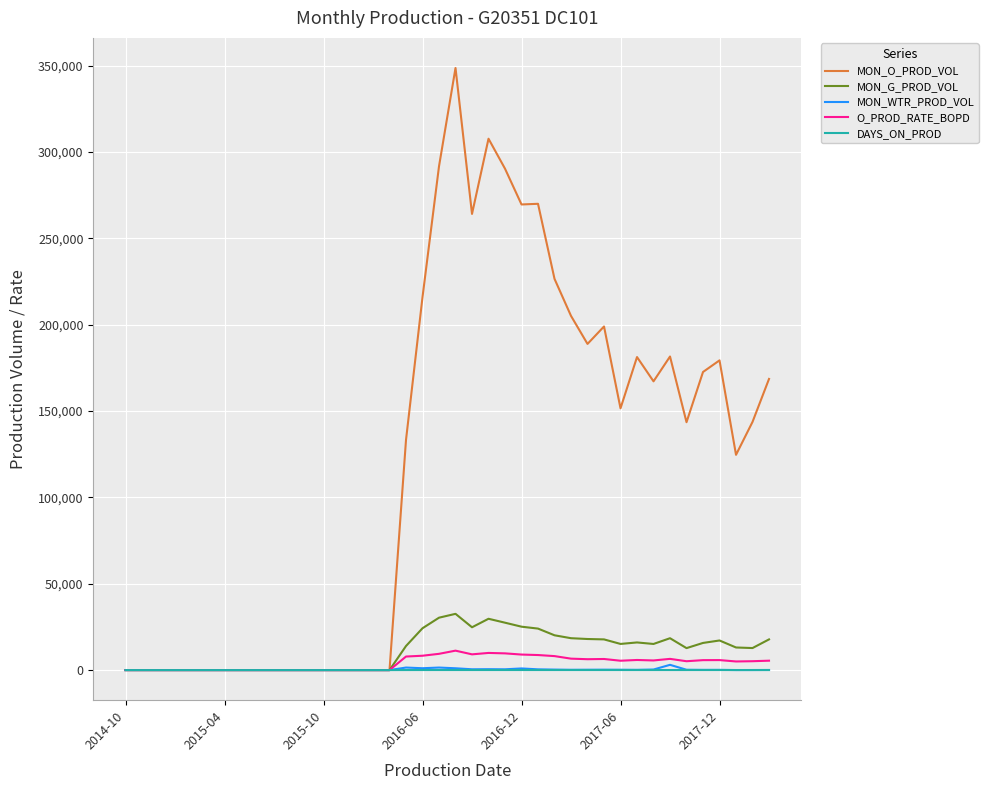

Which series has the largest range (max minus min)?

MON_O_PROD_VOL